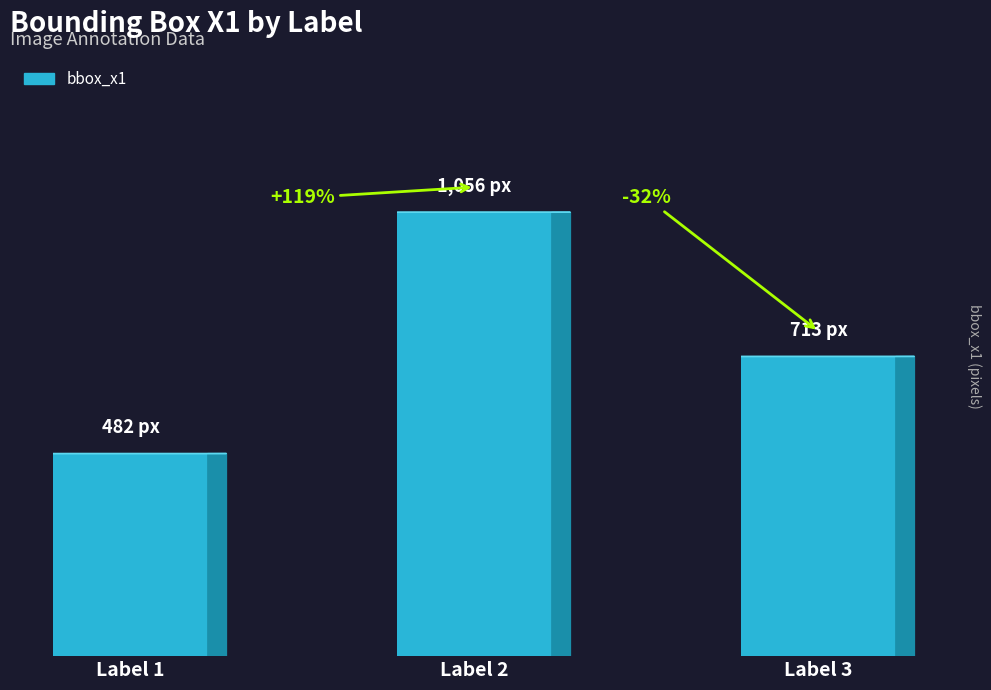

Approximately how many times larger is the value at Label 2 compared to Label 3?

1.5